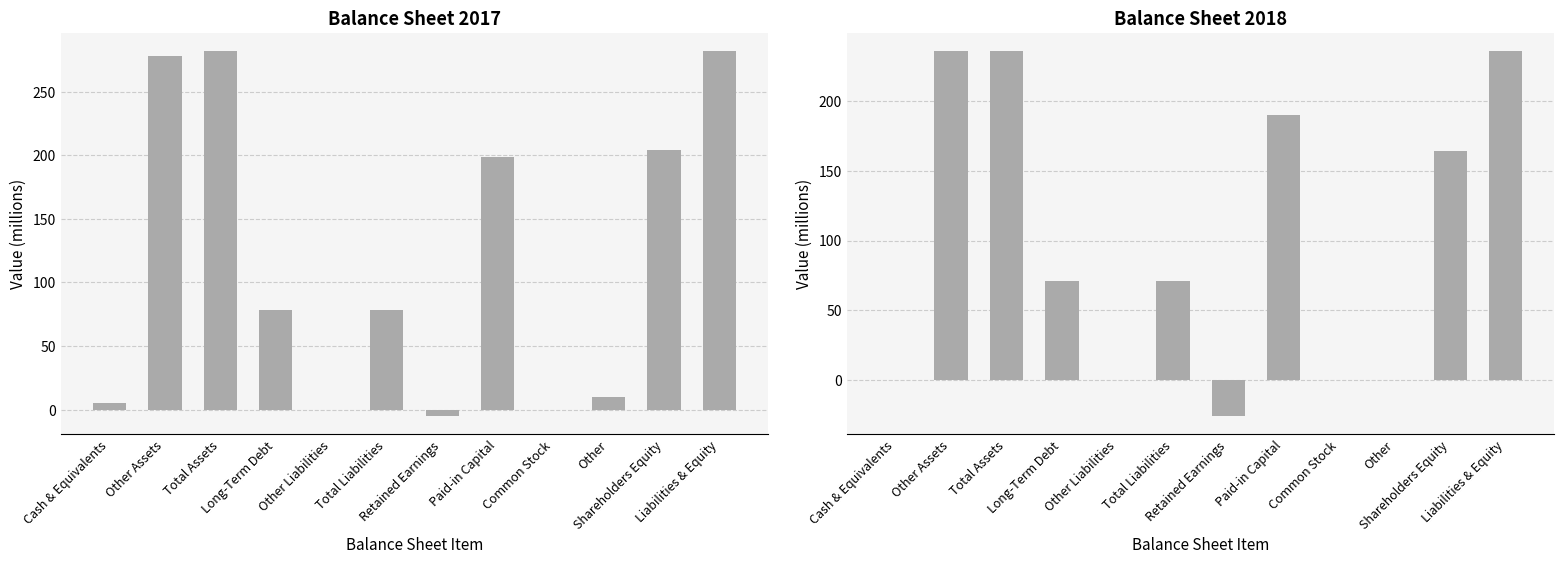

How many categories are shown in the chart?

12